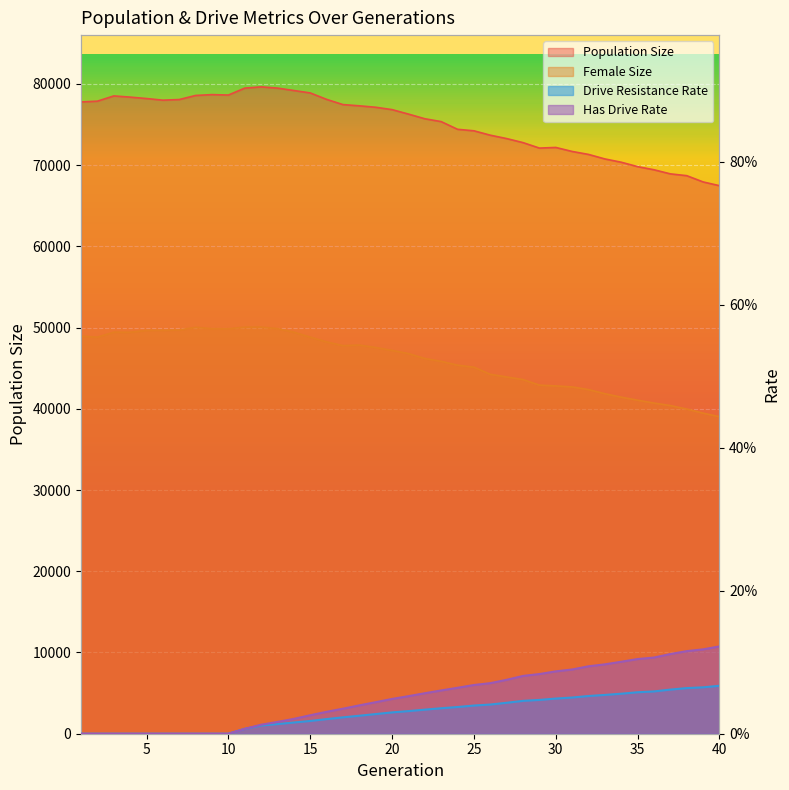

Between 3 and 34, which is larger?

3